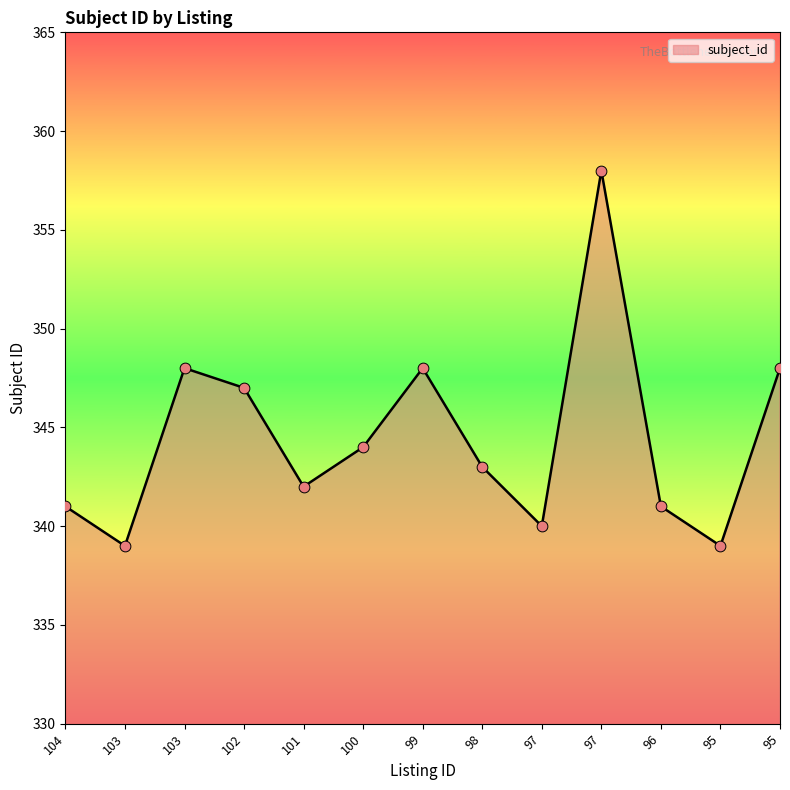

Between 103 and 97, which is larger?

97